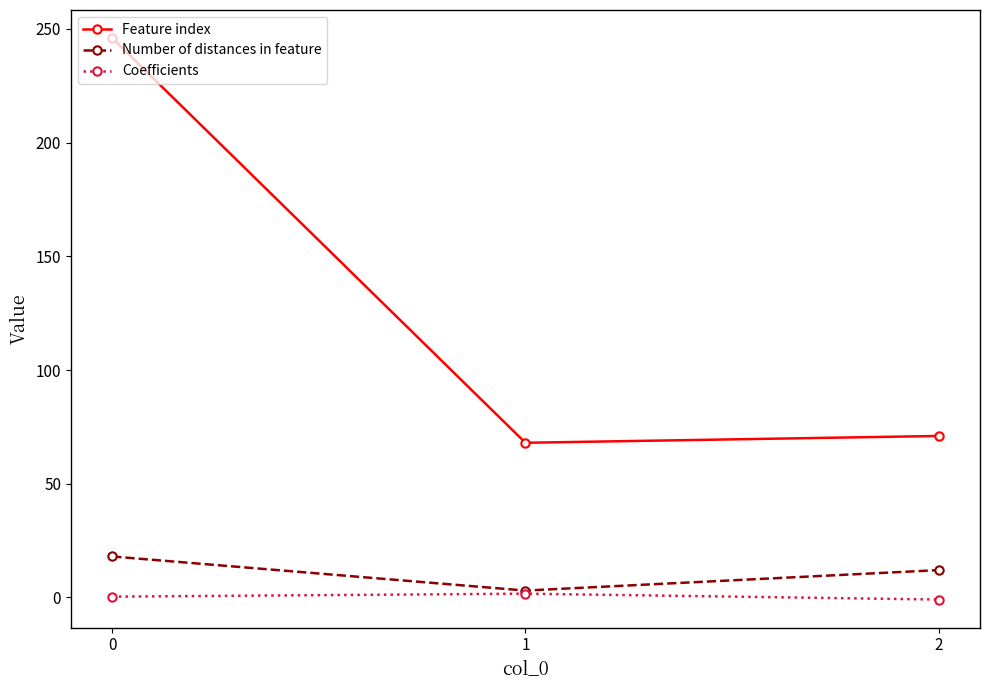

The Feature index series shows 246.0 at 0. True or false?

True